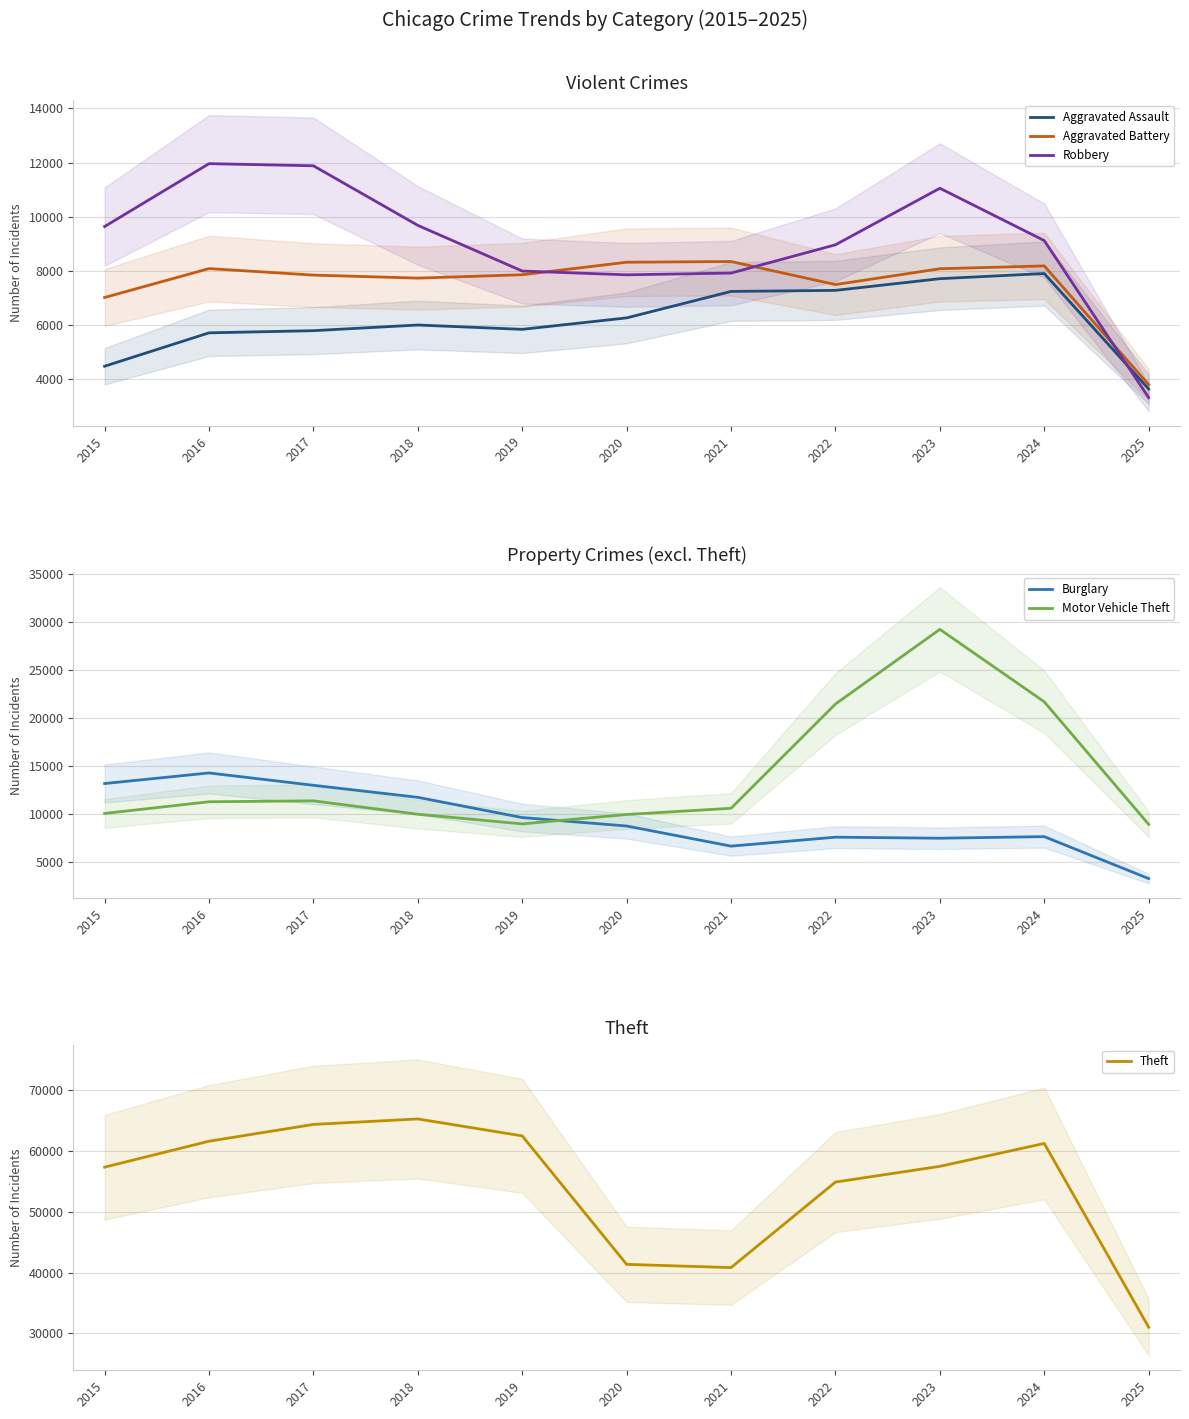

What is the highest value of the Aggravated Battery series?

8346